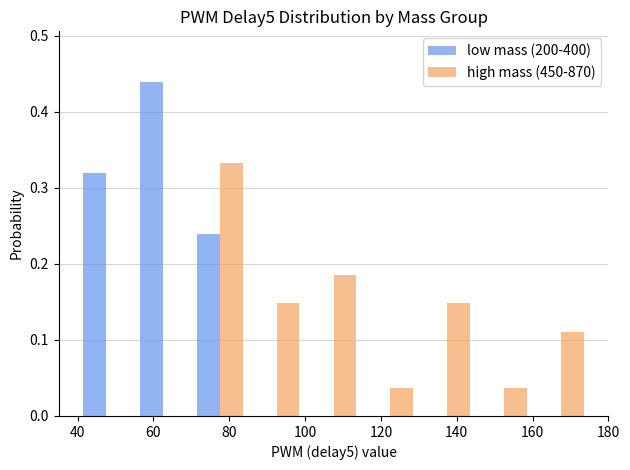

Reading left to right, transcribe this chart: for each range on the x-axis, give the height of each series' bar. Neither the bar edges nor the heights are printed on the chart, so give them approximately, as read against the axes.

40 to 55: low mass (200-400)=0.32	high mass (450-870)=0
55 to 70: low mass (200-400)=0.44	high mass (450-870)=0
70 to 85: low mass (200-400)=0.24	high mass (450-870)=0.33
85 to 100: low mass (200-400)=0	high mass (450-870)=0.15
100 to 115: low mass (200-400)=0	high mass (450-870)=0.19
115 to 130: low mass (200-400)=0	high mass (450-870)=0.04
130 to 145: low mass (200-400)=0	high mass (450-870)=0.15
145 to 160: low mass (200-400)=0	high mass (450-870)=0.04
160 to 175: low mass (200-400)=0	high mass (450-870)=0.11